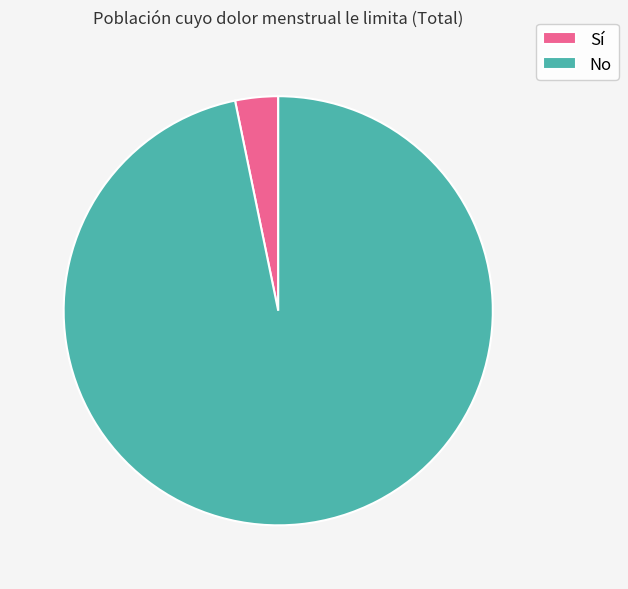

Which category accounts for the majority?

No